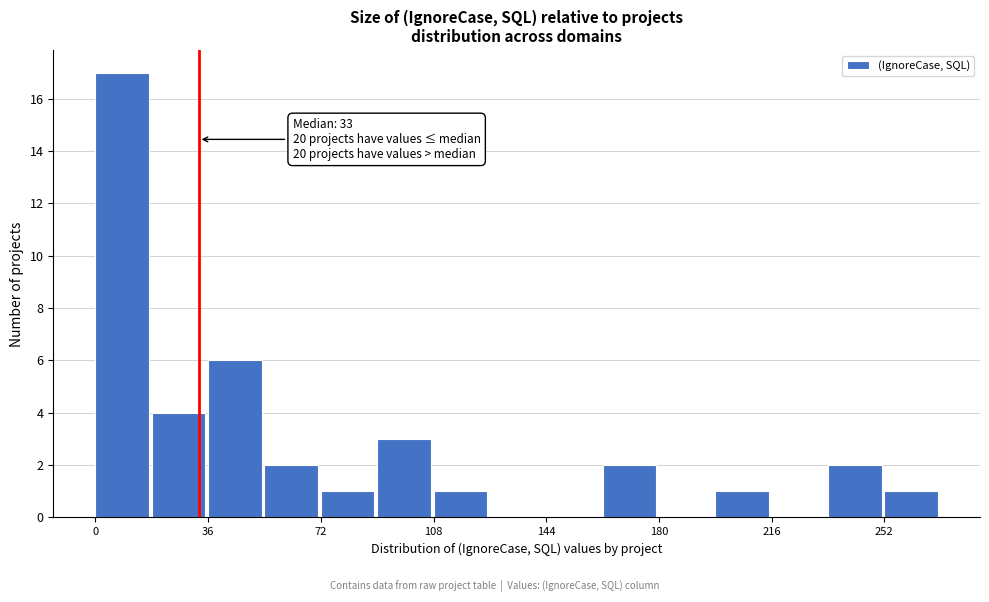

Around what value on the x-axis is the tallest bar? Give the approximate position of its centre, as read against the axis.

10